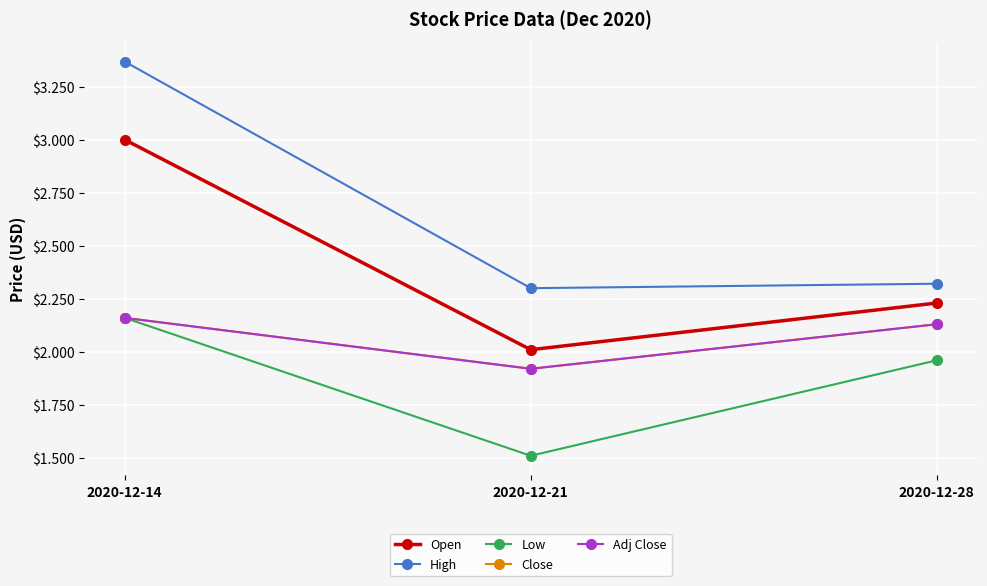

Which has a higher value, 2020-12-21 or 2020-12-14?

2020-12-14